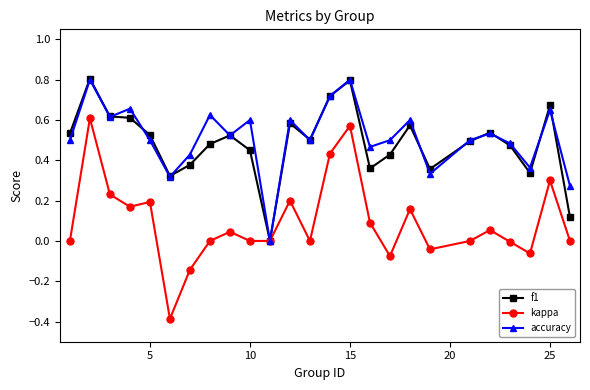

What is the greatest value displayed?

0.8